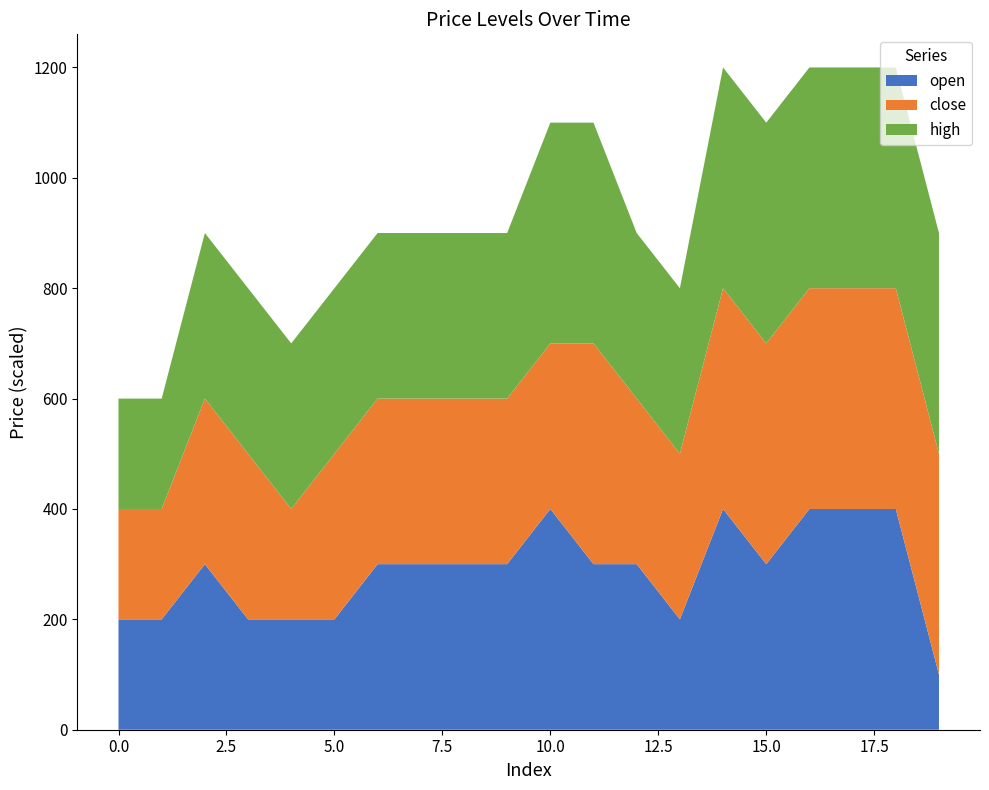

Reading left to right, what are all the values shown in this chart?

close: 0=26.2	1=26.2	2=26.3	3=26.3	4=26.2	5=26.3	6=26.3	7=26.3	8=26.3	9=26.3	10=26.3	11=26.4	12=26.3	13=26.3	14=26.4	15=26.4	16=26.4	17=26.4	18=26.4	19=26.4
open: 0=26.2	1=26.2	2=26.3	3=26.2	4=26.2	5=26.2	6=26.3	7=26.3	8=26.3	9=26.3	10=26.4	11=26.3	12=26.3	13=26.2	14=26.4	15=26.3	16=26.4	17=26.4	18=26.4	19=26.1
high: 0=26.2	1=26.2	2=26.3	3=26.3	4=26.3	5=26.3	6=26.3	7=26.3	8=26.3	9=26.3	10=26.4	11=26.4	12=26.3	13=26.3	14=26.4	15=26.4	16=26.4	17=26.4	18=26.4	19=26.4